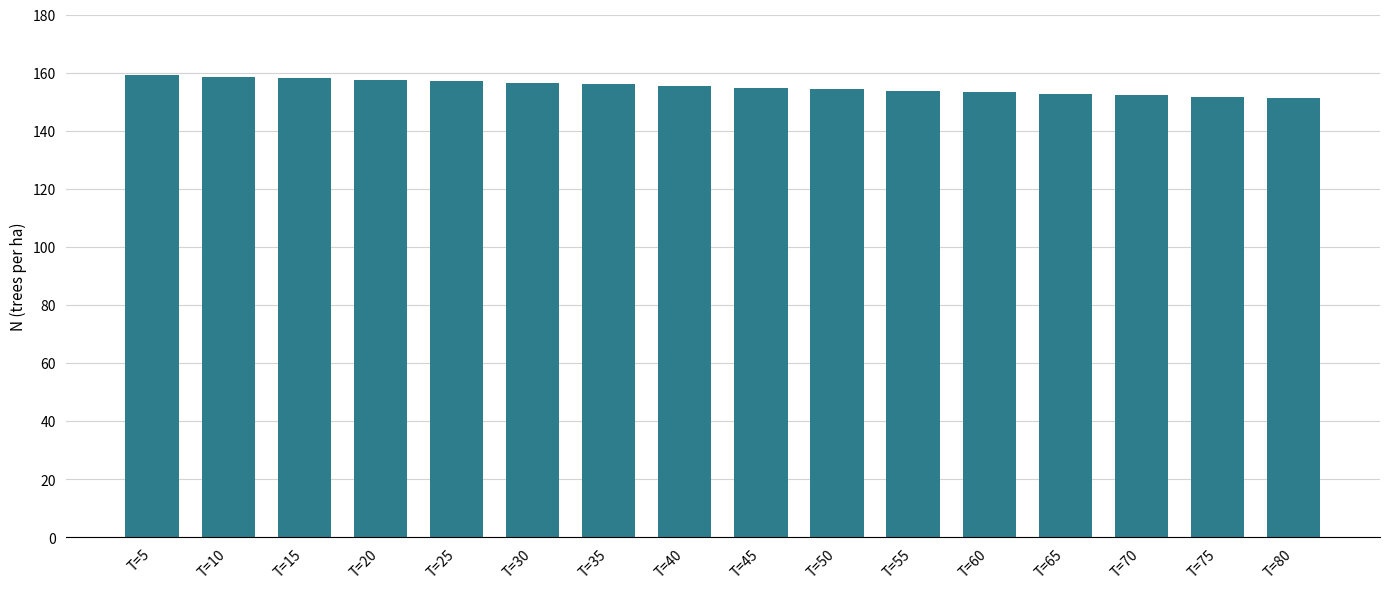

What is the ratio of the value at T=5 to the value at T=15?

1.0